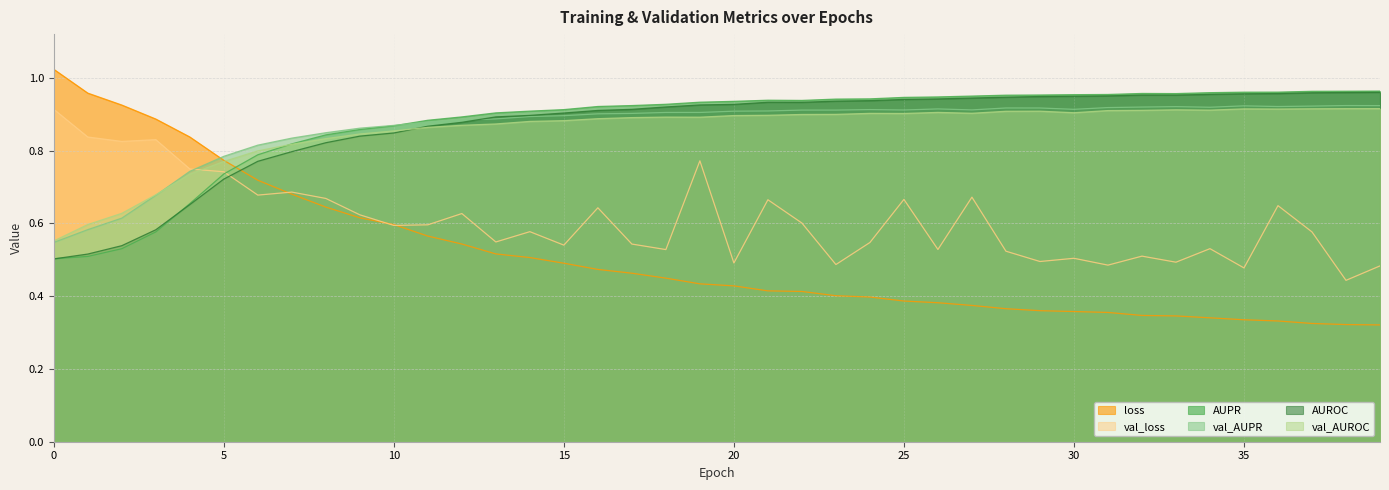

Between 7 and 33, which series saw the biggest shift?

loss